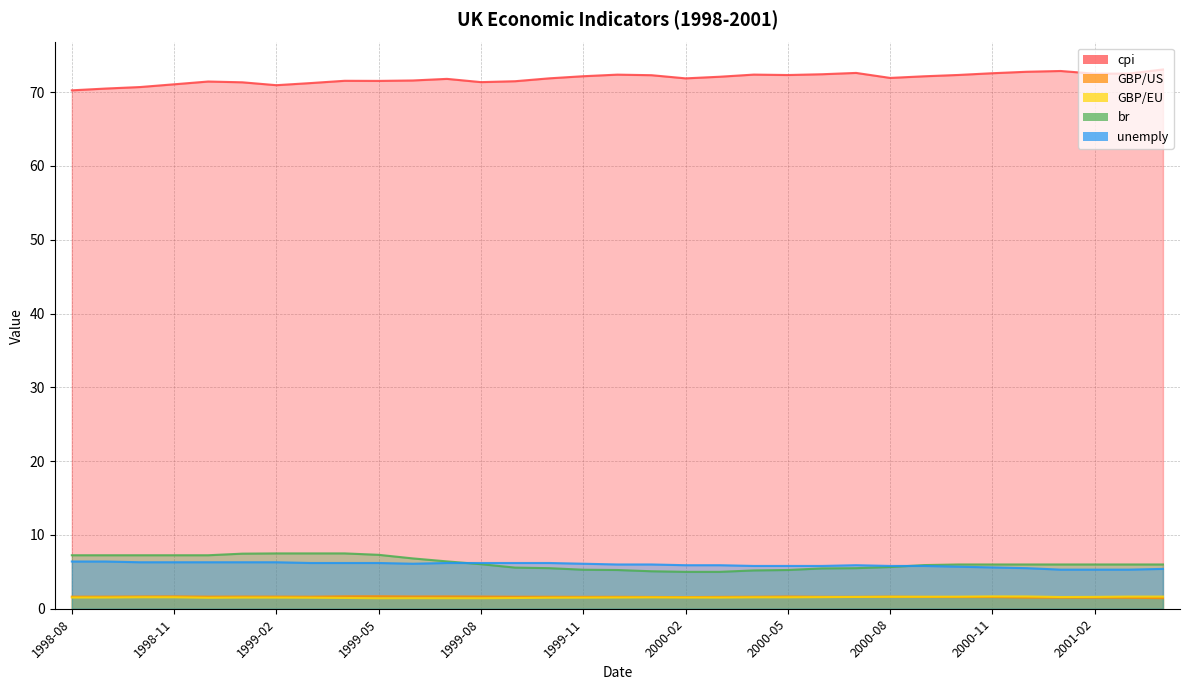

What position from the right is 1999-08?

21